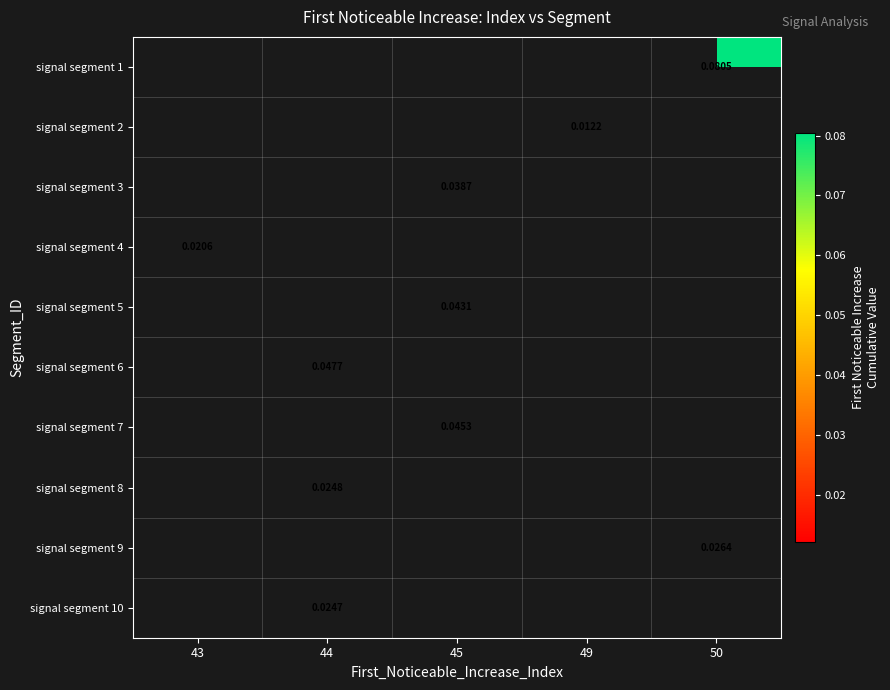

How many distinct data groups are displayed?

10